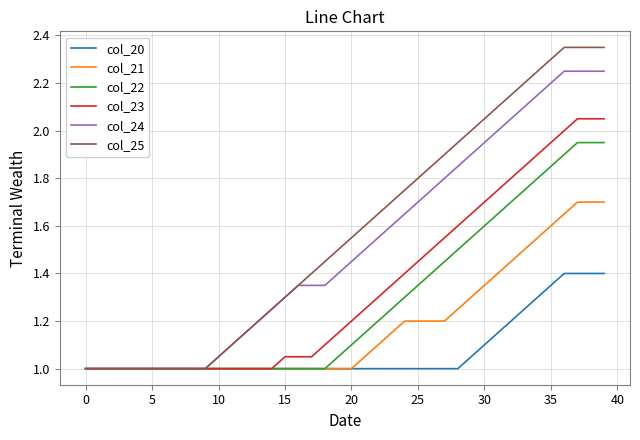

What are all the series names shown in the legend?

col_20, col_21, col_22, col_23, col_24, col_25